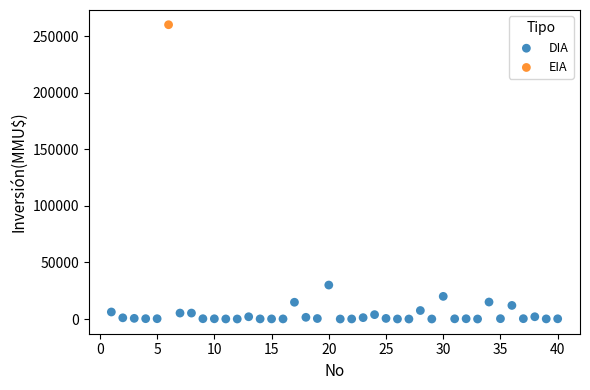

What are all the series names shown in the legend?

DIA, EIA